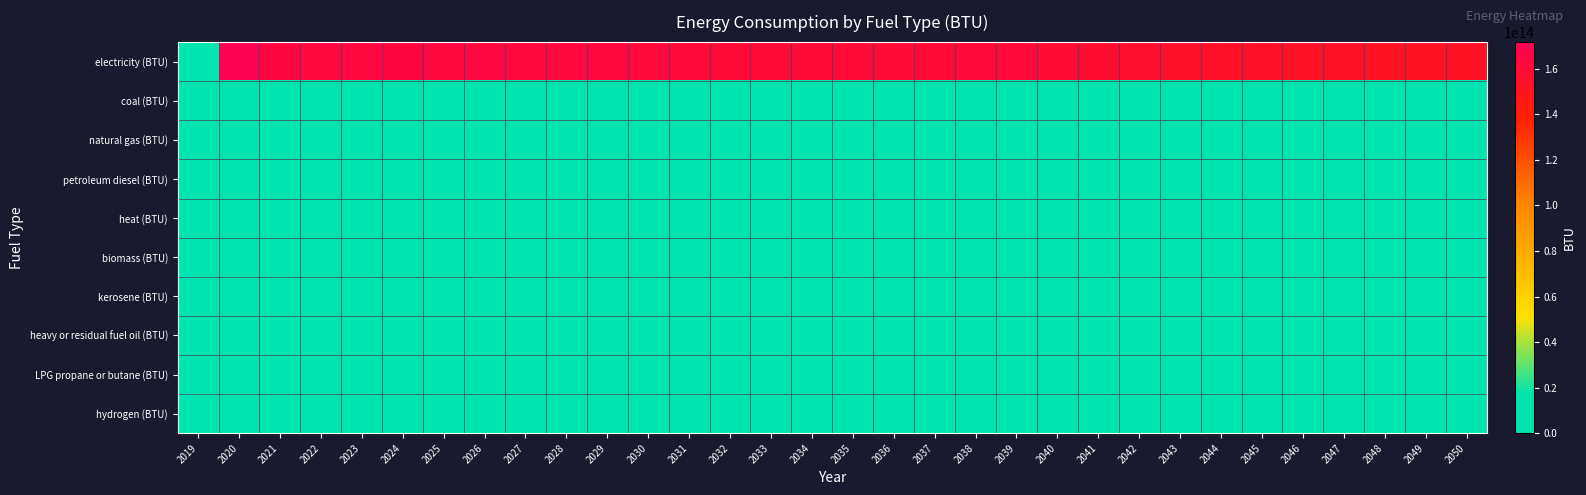

List the series in order of their peak value, lowest first.

coal (BTU), natural gas (BTU), petroleum diesel (BTU), heat (BTU), biomass (BTU), kerosene (BTU), heavy or residual fuel oil (BTU), LPG propane or butane (BTU), hydrogen (BTU), electricity (BTU)